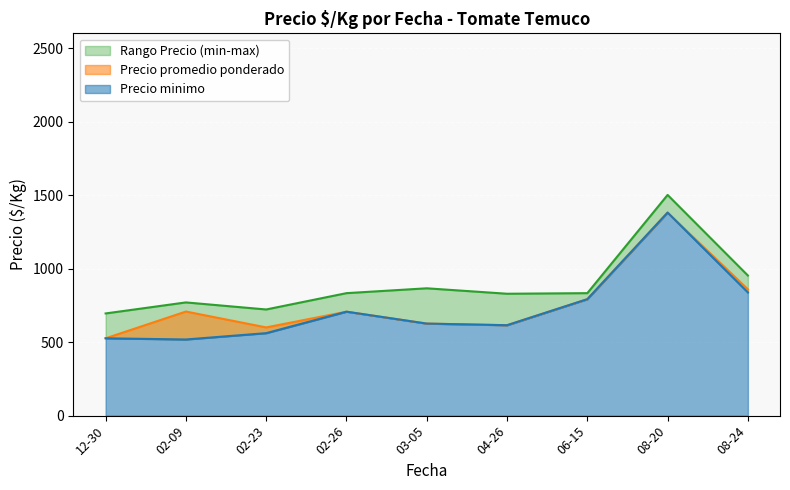

Which series changed the most between 2021-02-26 and 2021-03-05?

Precio minimo